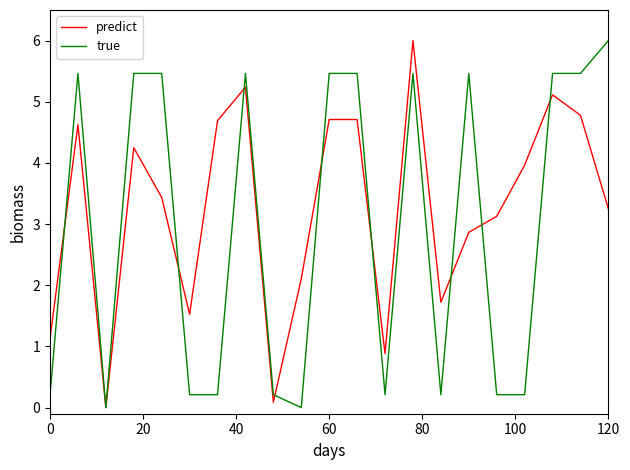

What is the greatest value displayed?

6.0